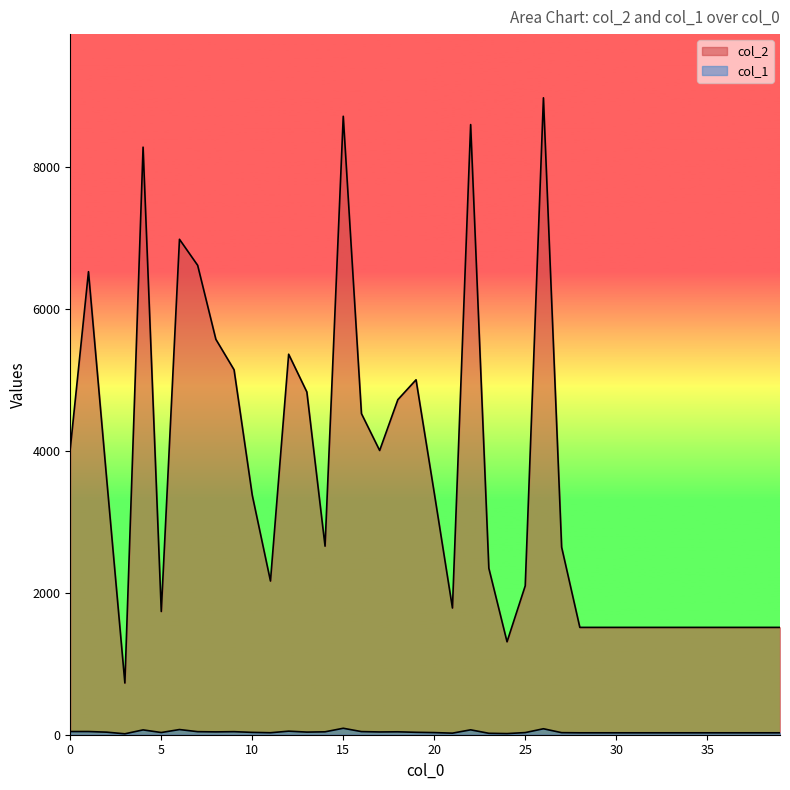

At which category is the sum across all series the highest?

26